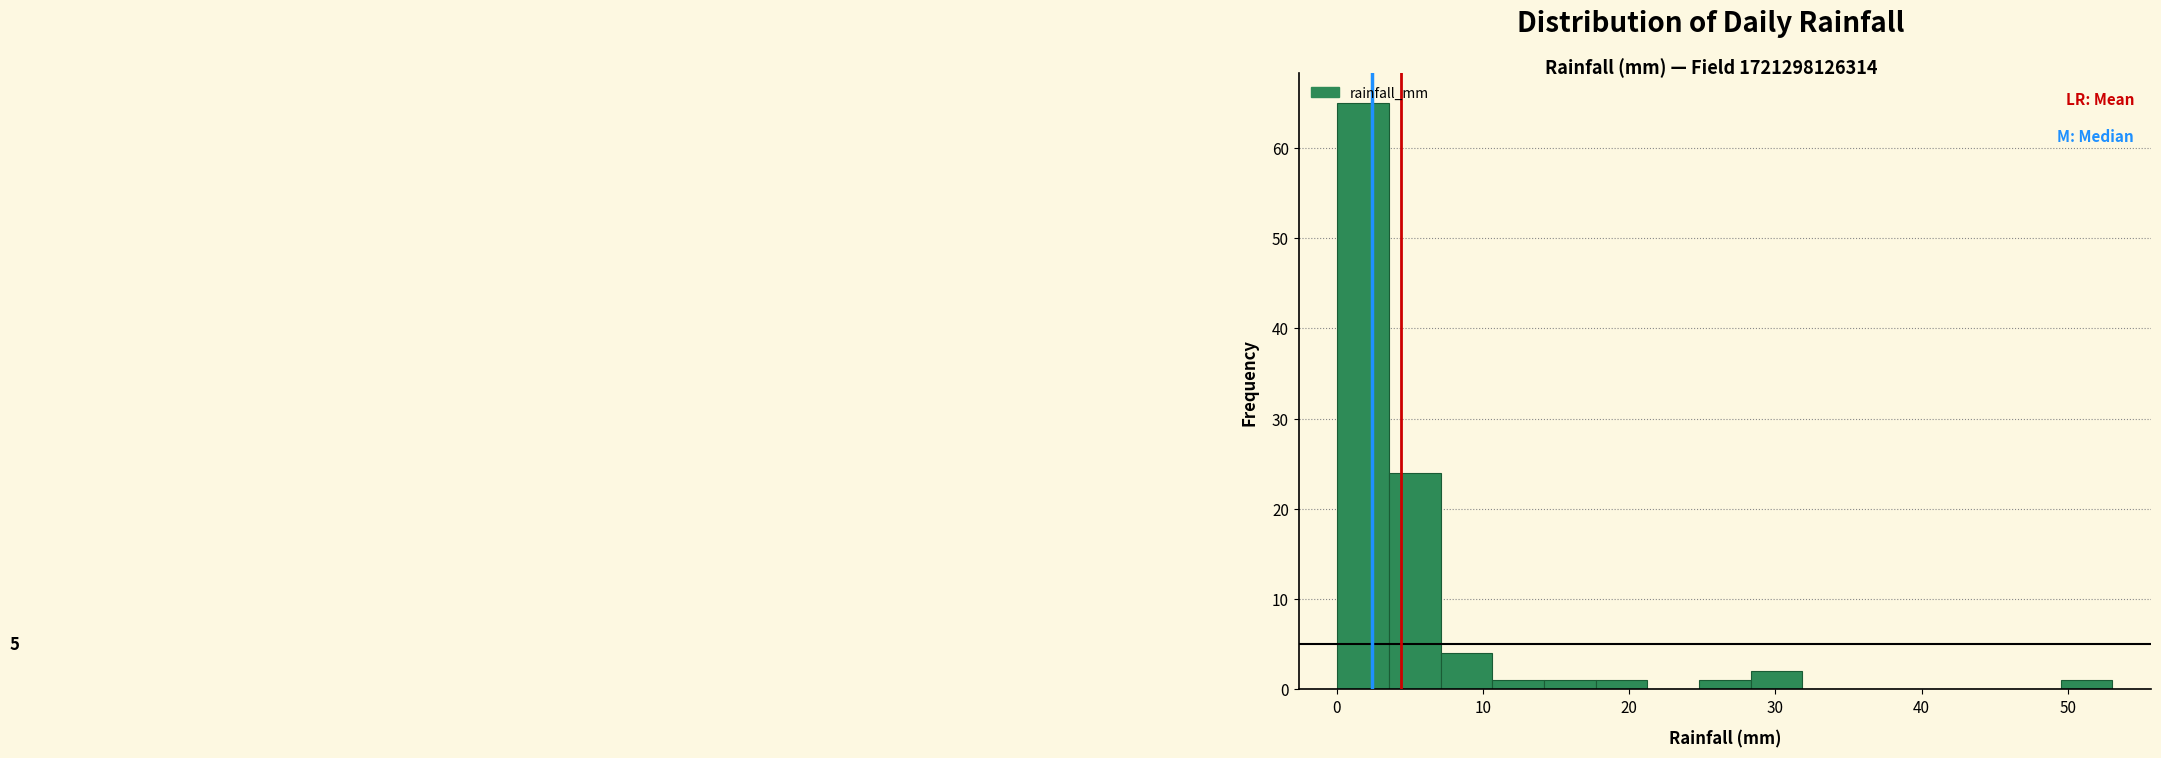

Around what value on the x-axis is the tallest bar? Give the approximate position of its centre, as read against the axis.

2